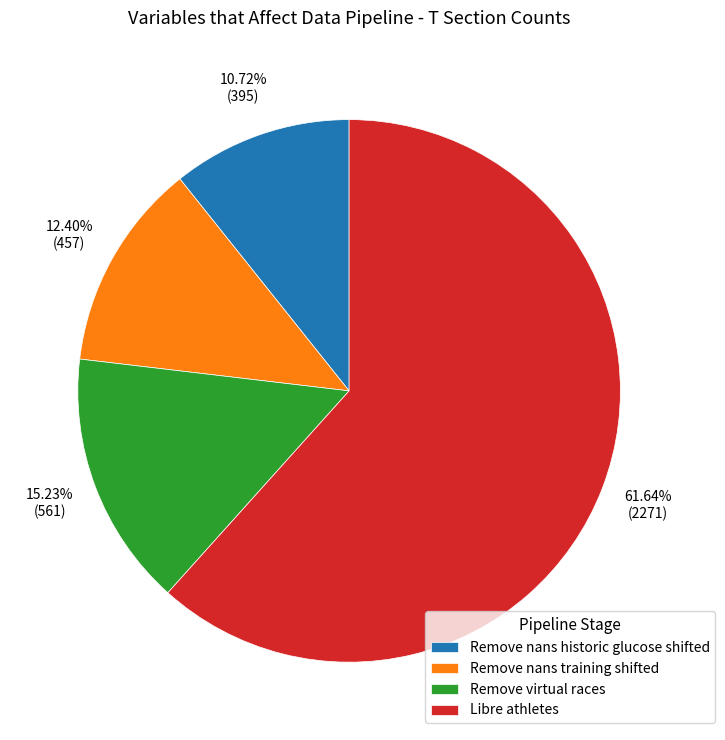

Which slice represents more than half of the pie?

Libre athletes